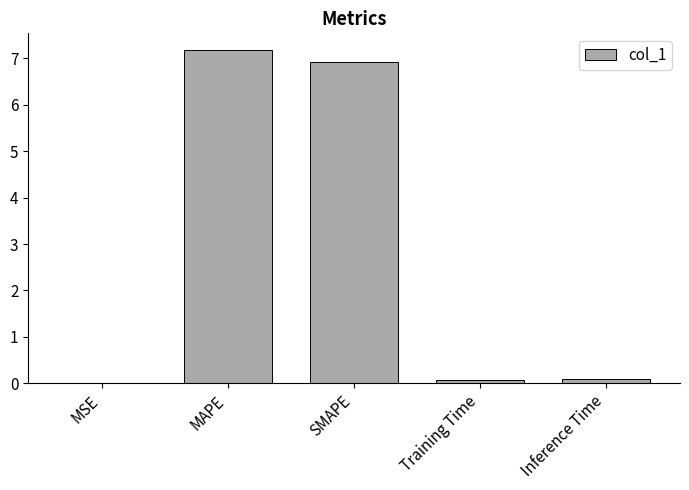

Between Inference Time and MAPE, which is larger?

MAPE